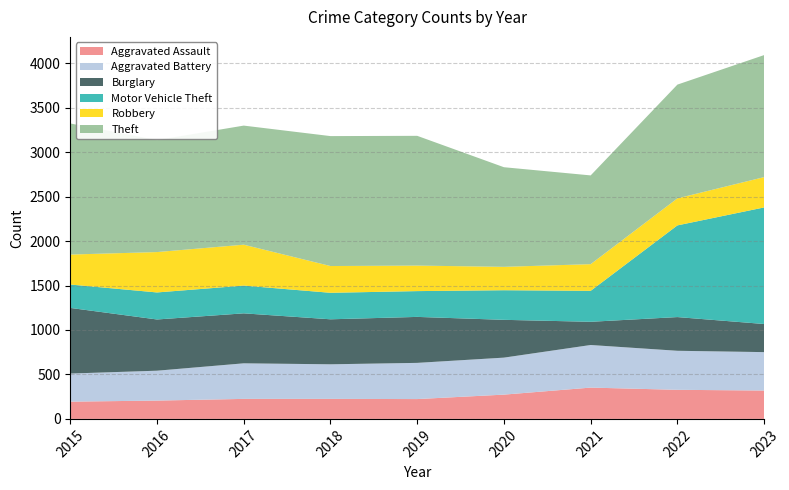

Reading left to right, extract all data points from this chart.

Aggravated Assault: 194	206	225	225	223	273	352	327	319
Aggravated Battery: 316	336	400	389	407	416	479	439	432
Burglary: 738	576	562	506	517	425	261	379	316
Motor Vehicle Theft: 263	304	312	298	290	333	348	1031	1311
Robbery: 337	454	460	301	287	263	300	304	341
Theft: 1474	1259	1339	1461	1459	1120	998	1279	1372